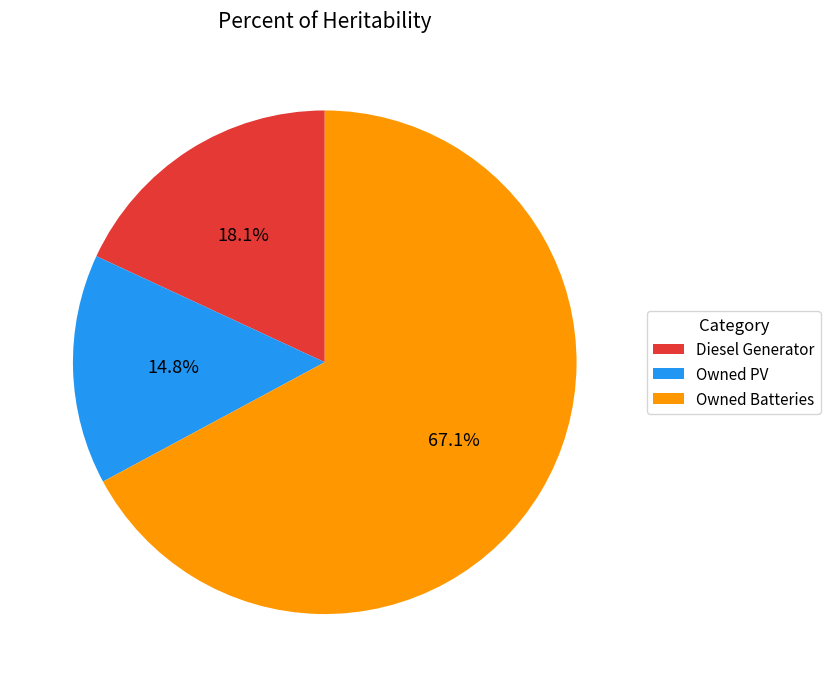

Is it true that Owned Batteries is 87% of the pie?

False